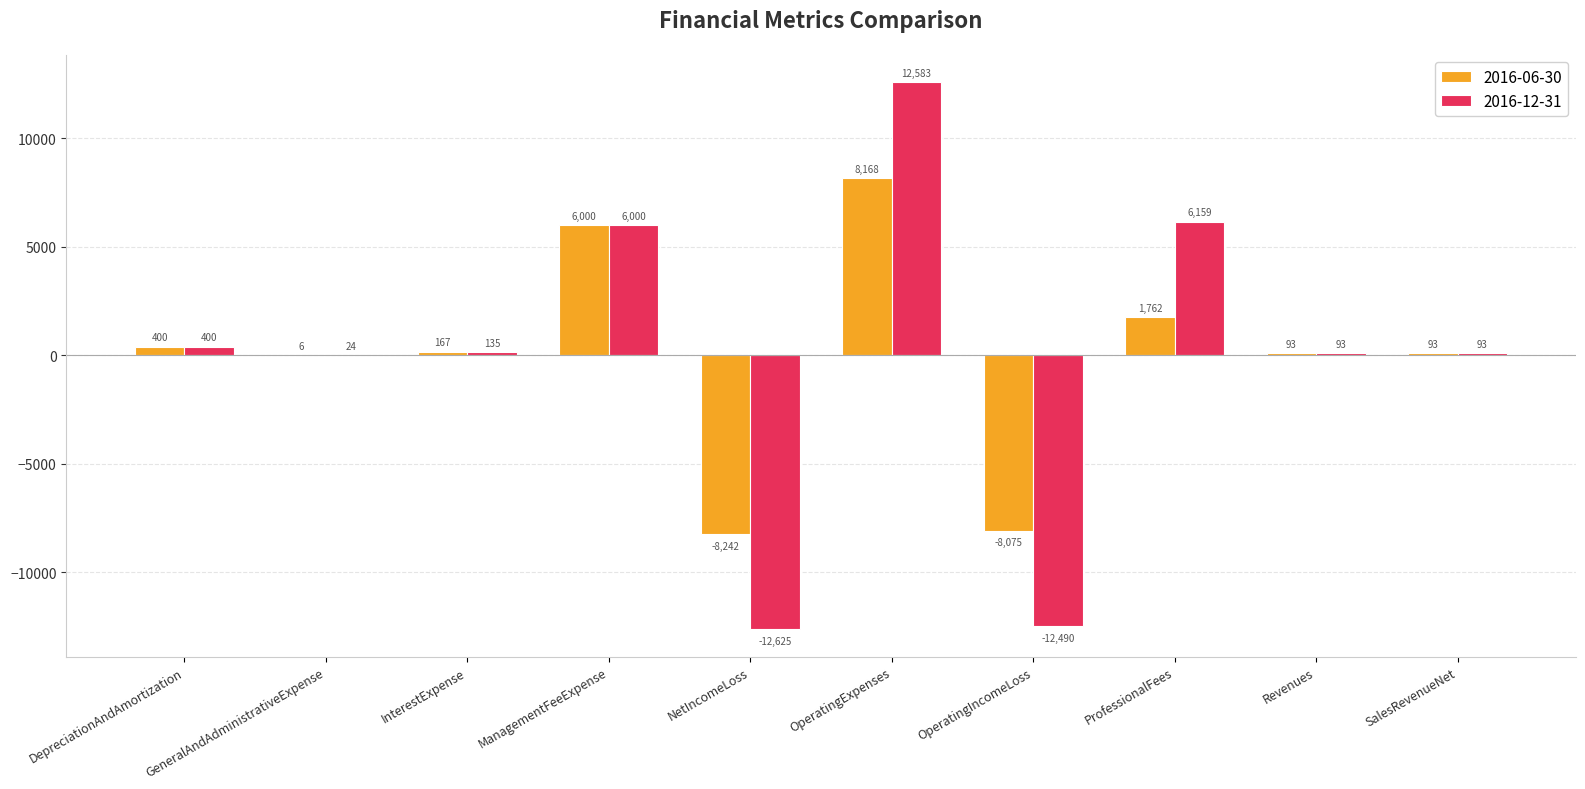

Reading left to right, transcribe all the data shown in this chart.

2016-06-30: DepreciationAndAmortization=400	GeneralAndAdministrativeExpense=6	InterestExpense=167	ManagementFeeExpense=6000	NetIncomeLoss=-8242	OperatingExpenses=8168	OperatingIncomeLoss=-8075	ProfessionalFees=1762	Revenues=93	SalesRevenueNet=93
2016-12-31: DepreciationAndAmortization=400	GeneralAndAdministrativeExpense=24	InterestExpense=135	ManagementFeeExpense=6000	NetIncomeLoss=-12625	OperatingExpenses=12583	OperatingIncomeLoss=-12490	ProfessionalFees=6159	Revenues=93	SalesRevenueNet=93